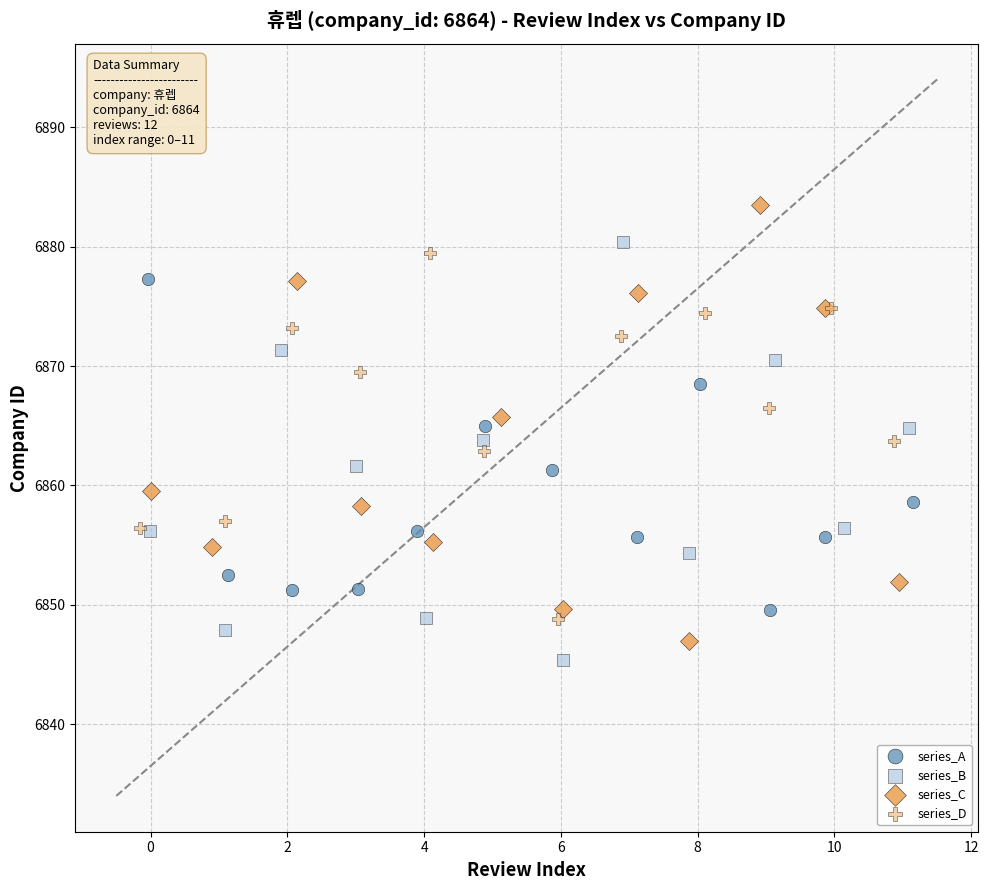

Which series contains the highest Y value?

series_C